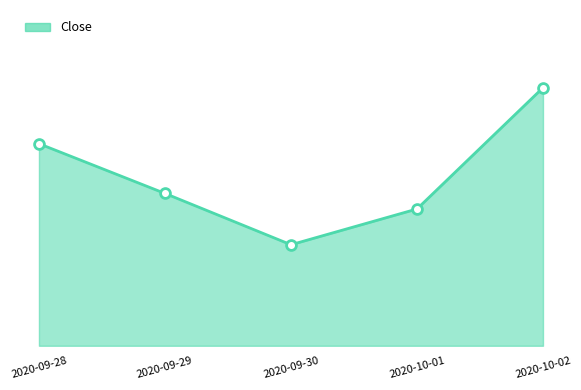

Which has a higher value, 2020-09-29 or 2020-10-01?

2020-09-29